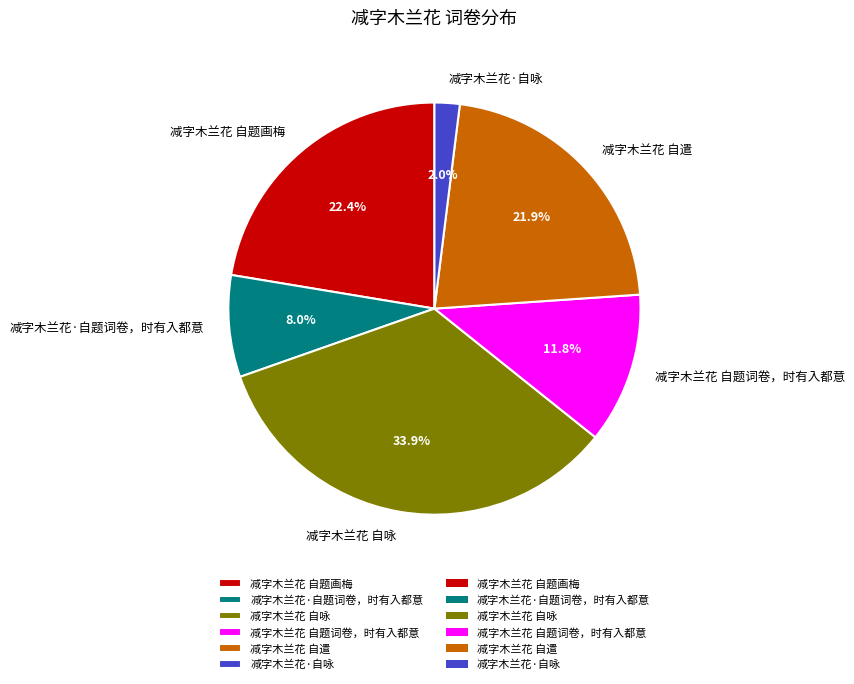

Is there a majority slice in this chart?

No